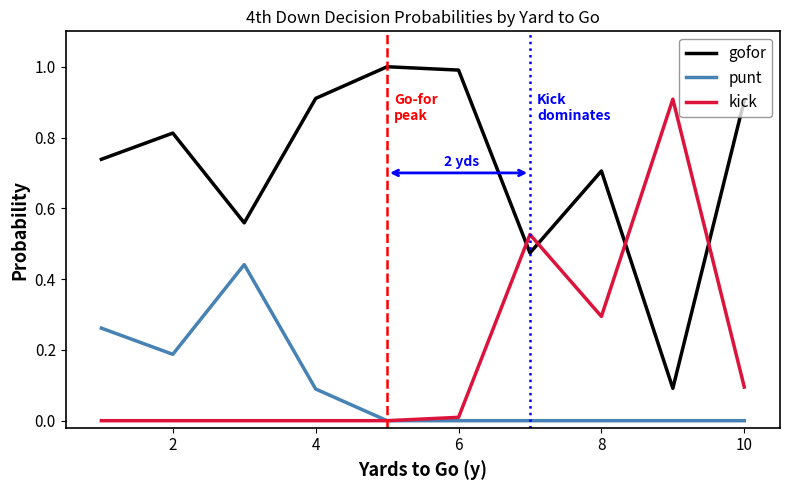

What is the maximum value for kick?

0.9